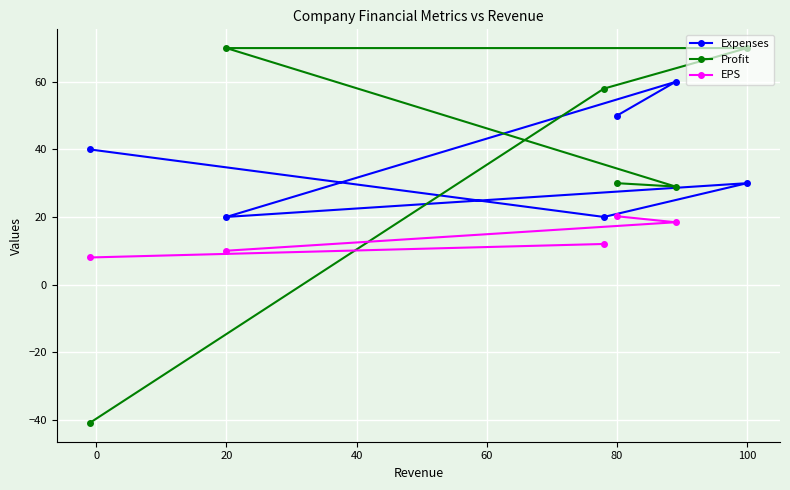

The value of Expenses at 20 is 20. True or false?

True